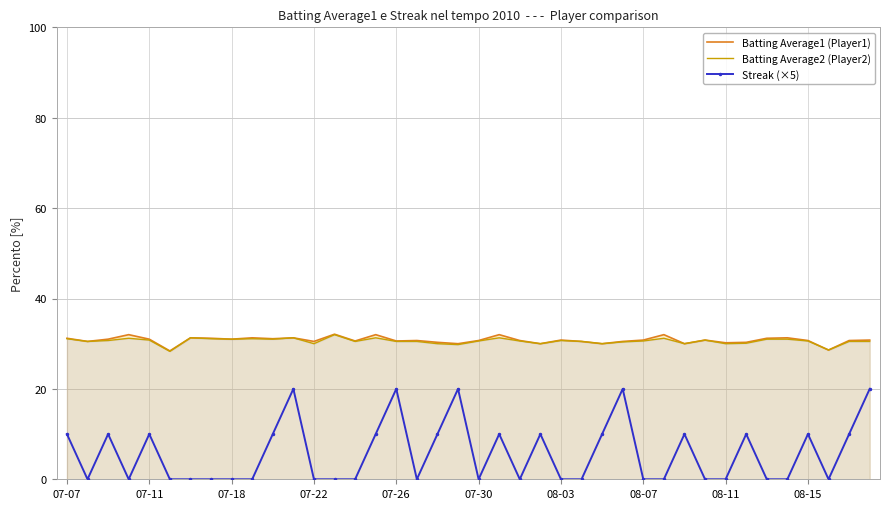

Reading left to right, extract all data points from this chart.

Batting Average1 (Player1): 31.2	30.5	31.0	32.0	31.0	28.4	31.3	31.2	31.0	31.3	31.1	31.3	30.5	32.1	30.6	32.0	30.6	30.7	30.3	30.0	30.7	32.0	30.7	30.0	30.8	30.5	30.0	30.5	30.8	32.0	30.0	30.8	30.2	30.3	31.2	31.3	30.7	28.6	30.7	30.8
Batting Average2 (Player2): 31.1	30.5	30.7	31.2	30.8	28.3	31.3	31.1	31.0	31.1	31.0	31.3	30.0	32.0	30.5	31.3	30.5	30.5	30.0	29.8	30.6	31.3	30.6	30.0	30.7	30.5	30.0	30.4	30.6	31.2	30.0	30.8	30.0	30.1	31.0	31.0	30.6	28.6	30.5	30.5
Streak (×5): 10.0	0.0	10.0	0.0	10.0	0.0	0.0	0.0	0.0	0.0	10.0	20.0	0.0	0.0	0.0	10.0	20.0	0.0	10.0	20.0	0.0	10.0	0.0	10.0	0.0	0.0	10.0	20.0	0.0	0.0	10.0	0.0	0.0	10.0	0.0	0.0	10.0	0.0	10.0	20.0